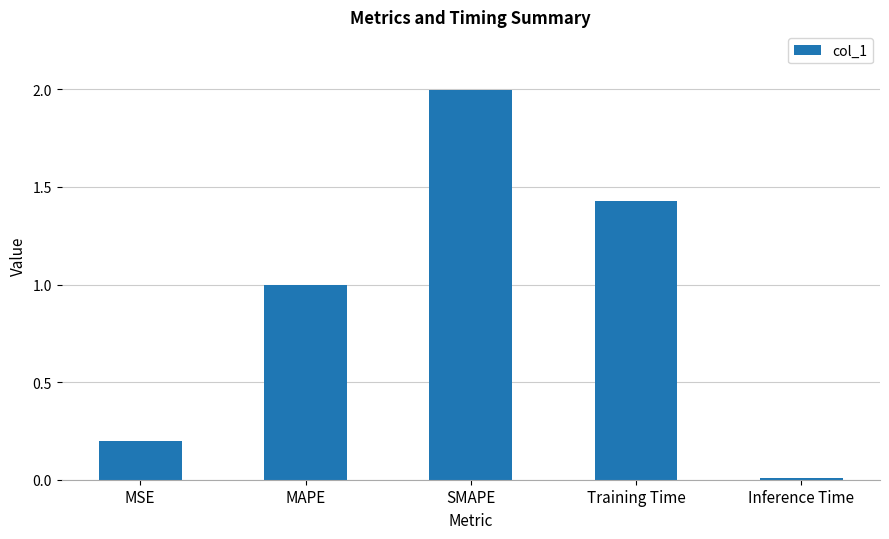

How many bars are there in total?

5